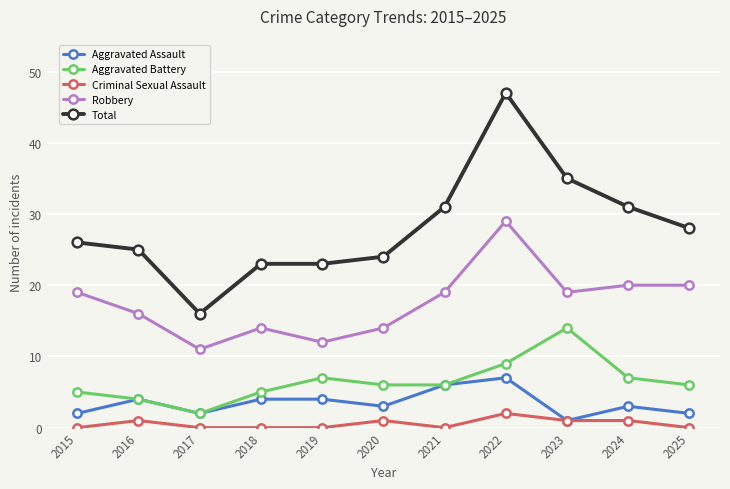

The Robbery series shows 14 at 2020. True or false?

True